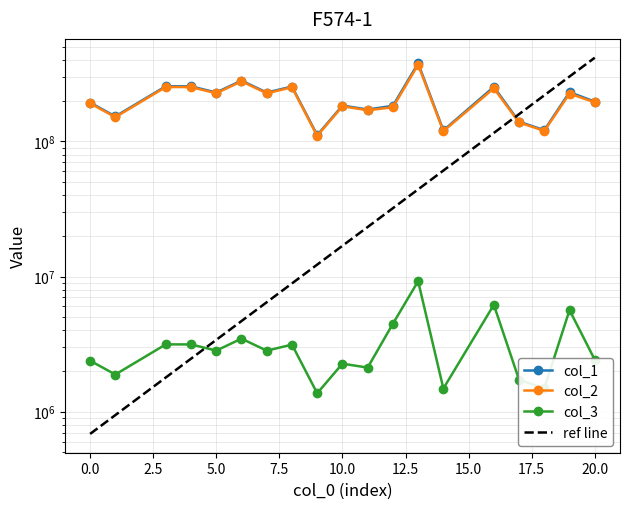

Which series has the largest total across all categories?

col_1